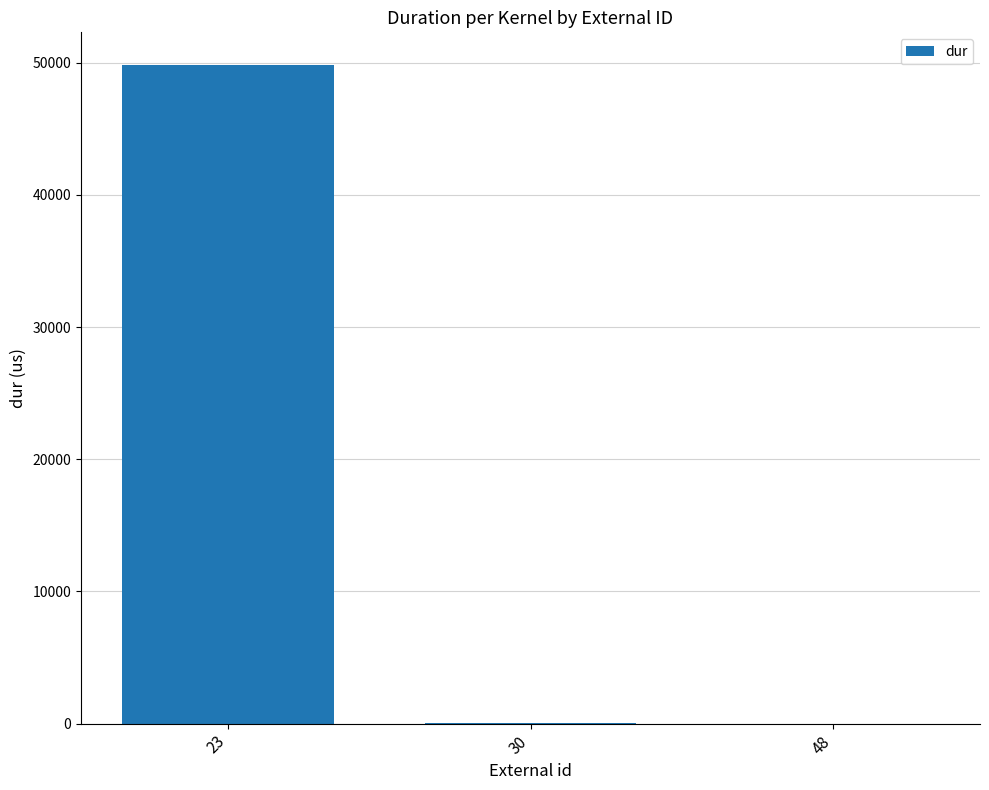

Is it true that the value at 23 is 49816.9?

True